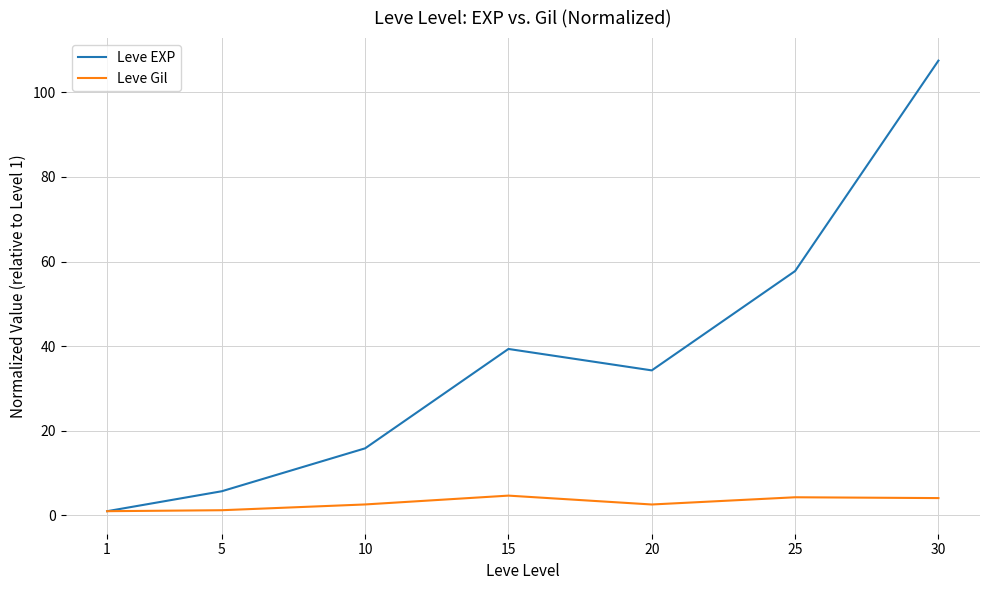

Where does the Leve EXP series first go above 34?

15